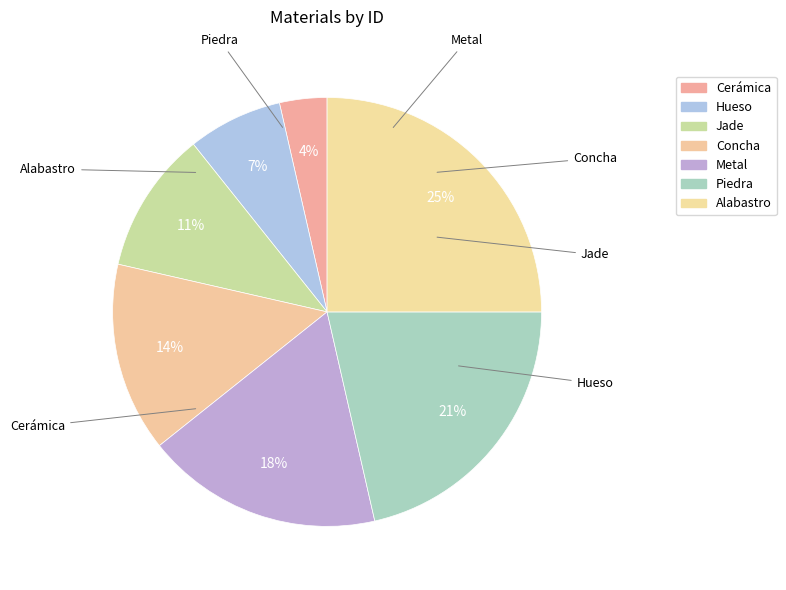

Between Concha and Cerámica, which is larger?

Concha